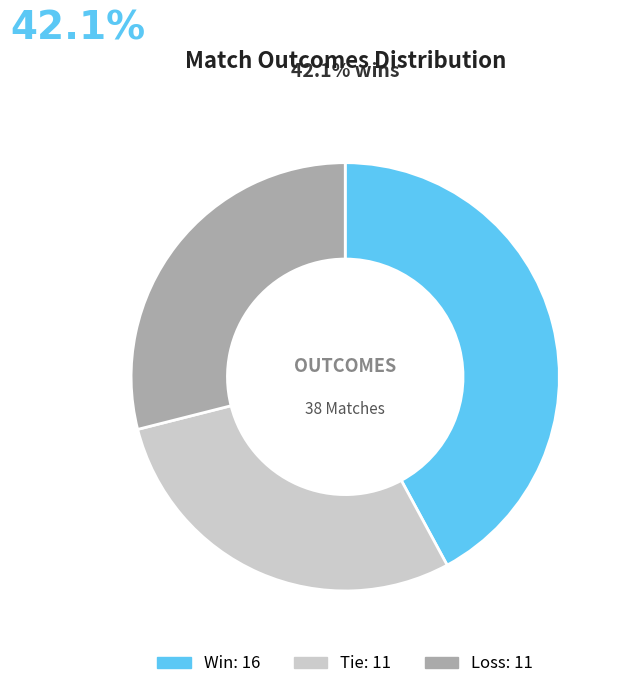

Is there any slice that represents more than half of the pie?

No